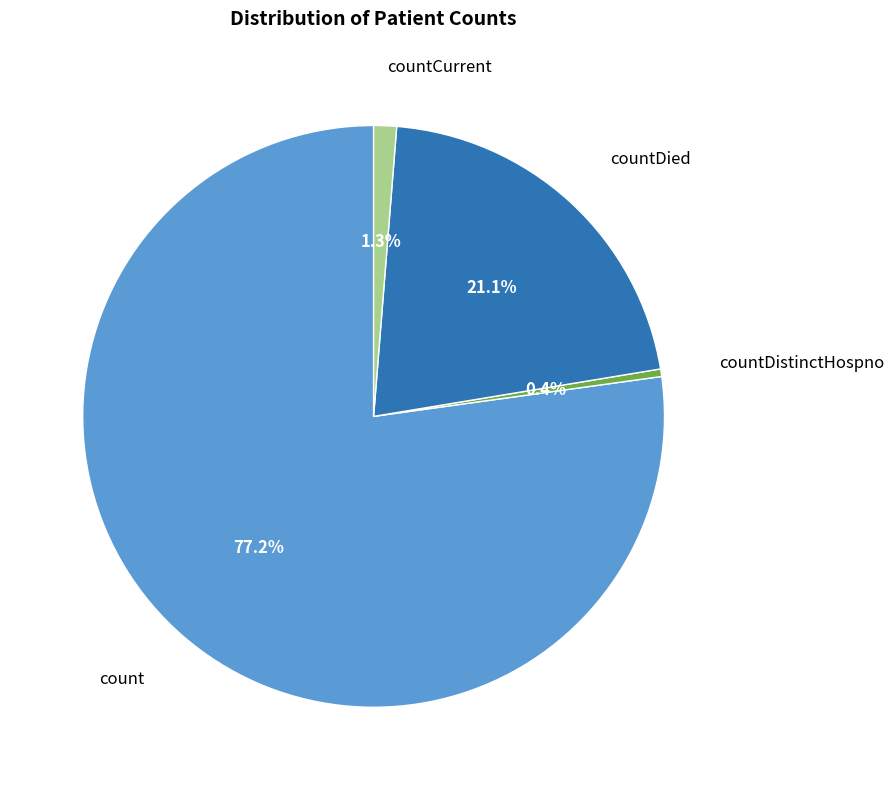

To the nearest percent, what is the average slice percentage?

25%